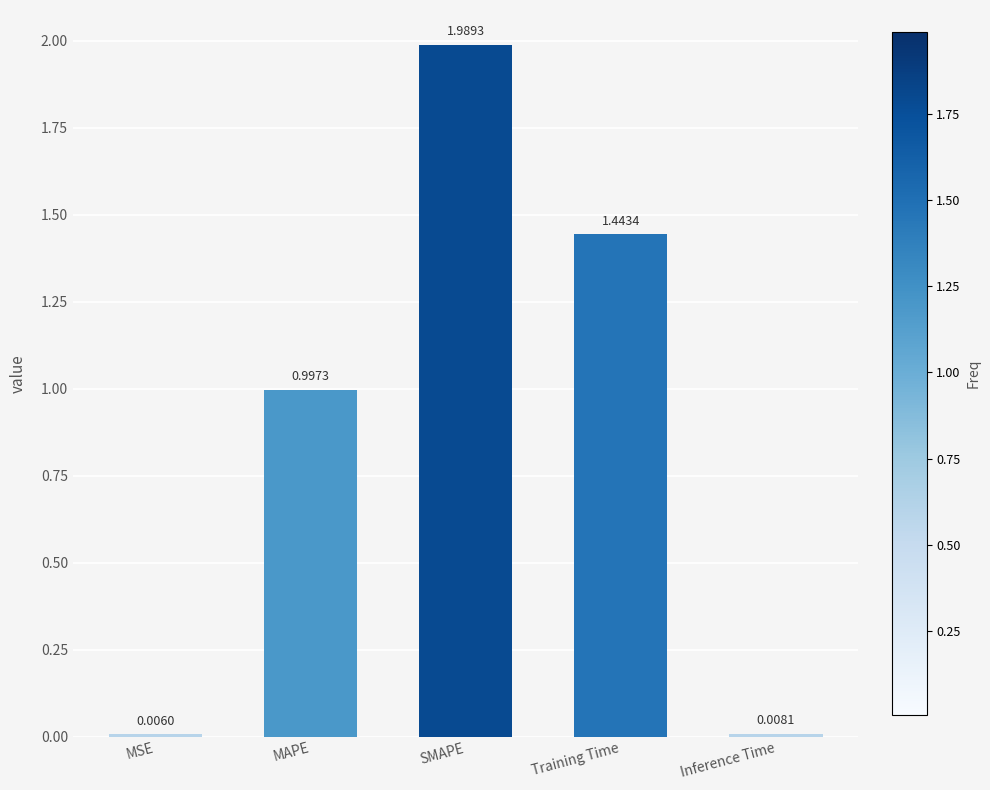

Which label corresponds to the largest value in the chart?

SMAPE